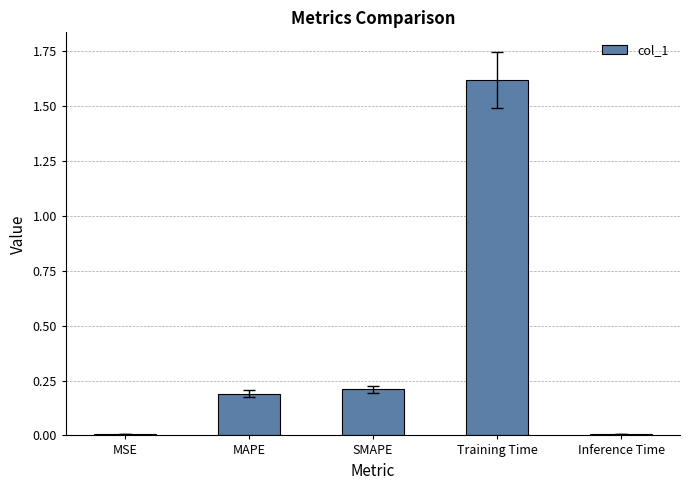

What is the change in value from MAPE to Training Time?

+1.4